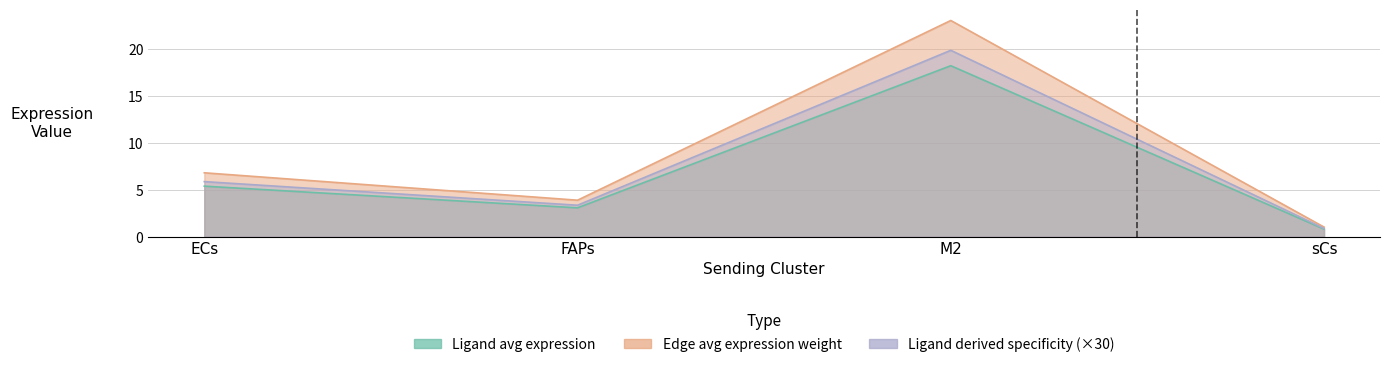

Rank the series at sCs from highest to lowest value.

Ligand derived specificity, Edge average expression weight, Ligand average expression value